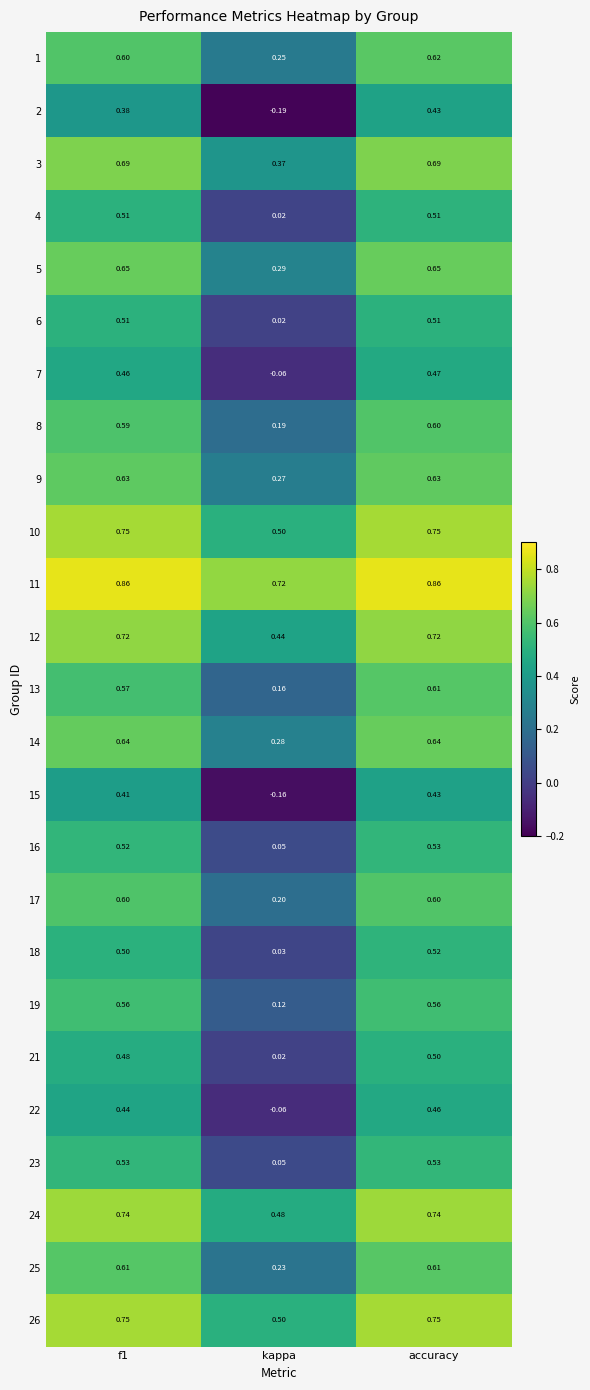

What is the difference between the highest and lowest values at f1?

0.5